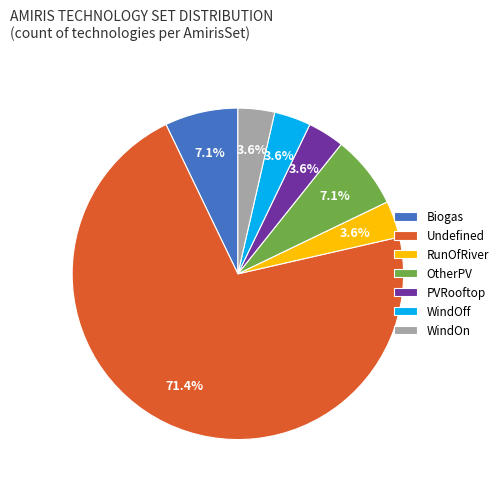

Which category has the biggest portion of the pie?

Undefined